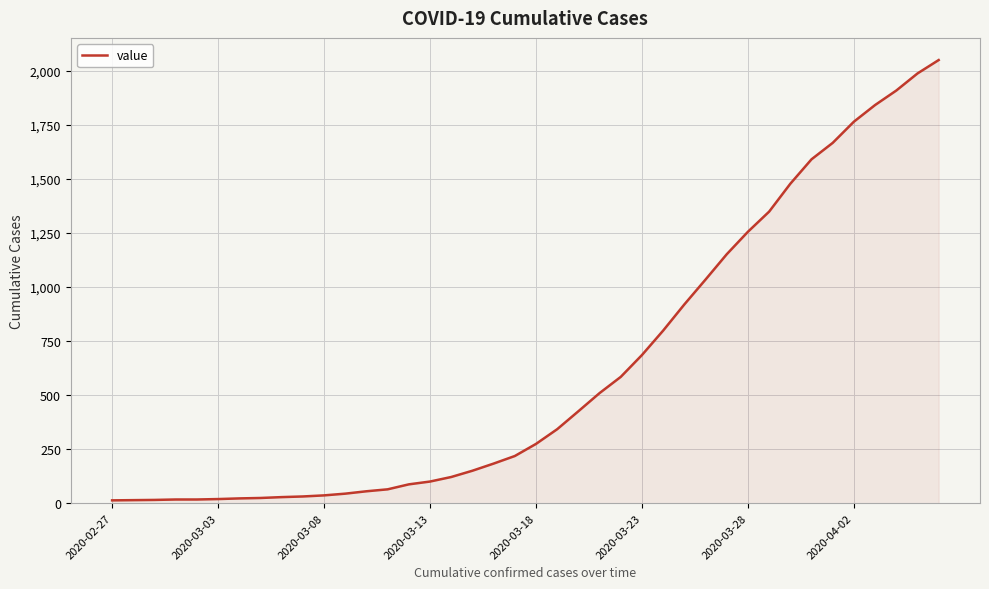

What is the difference between the second highest and minimum values?

1974